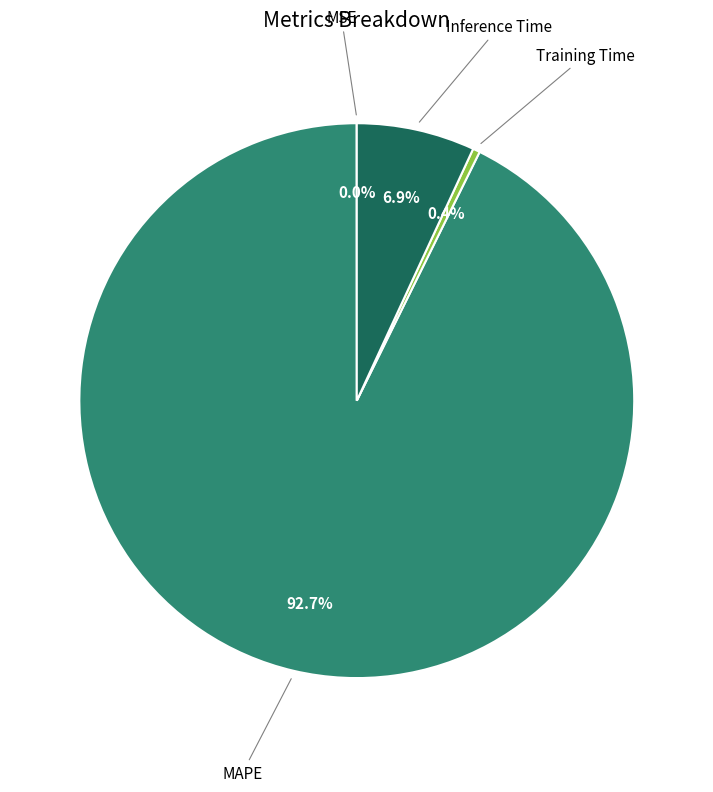

Is there a majority slice in this chart?

Yes